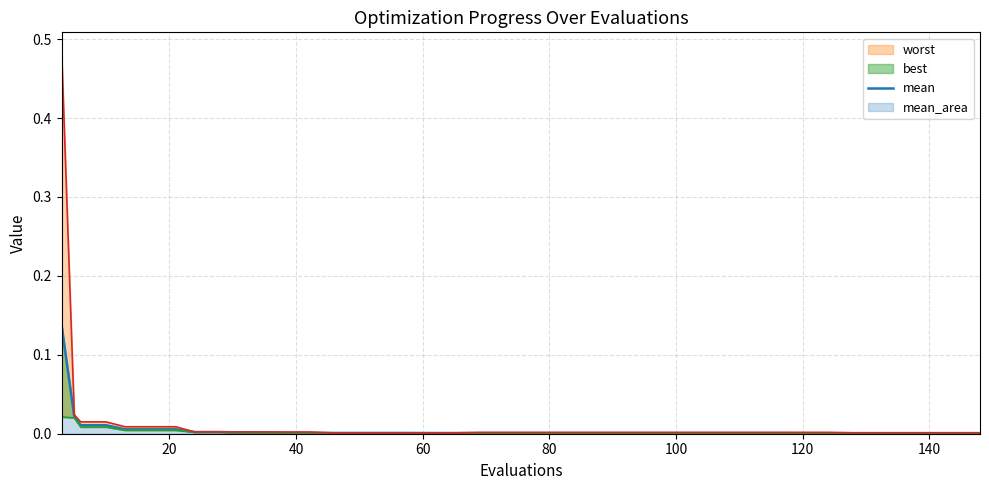

How many categories are shown in the chart?

40